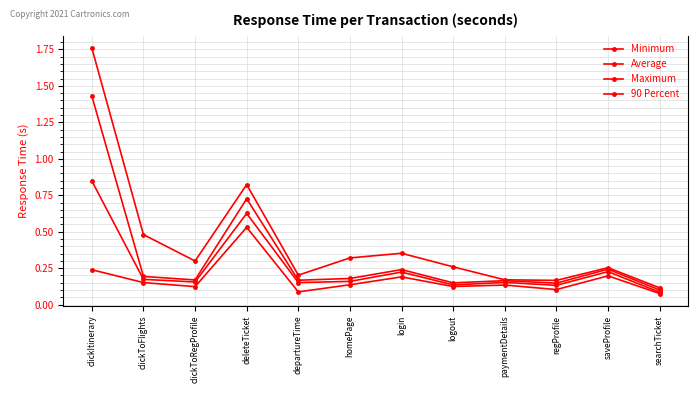

True or false: 90 Percent and Maximum intersect in this chart.

False